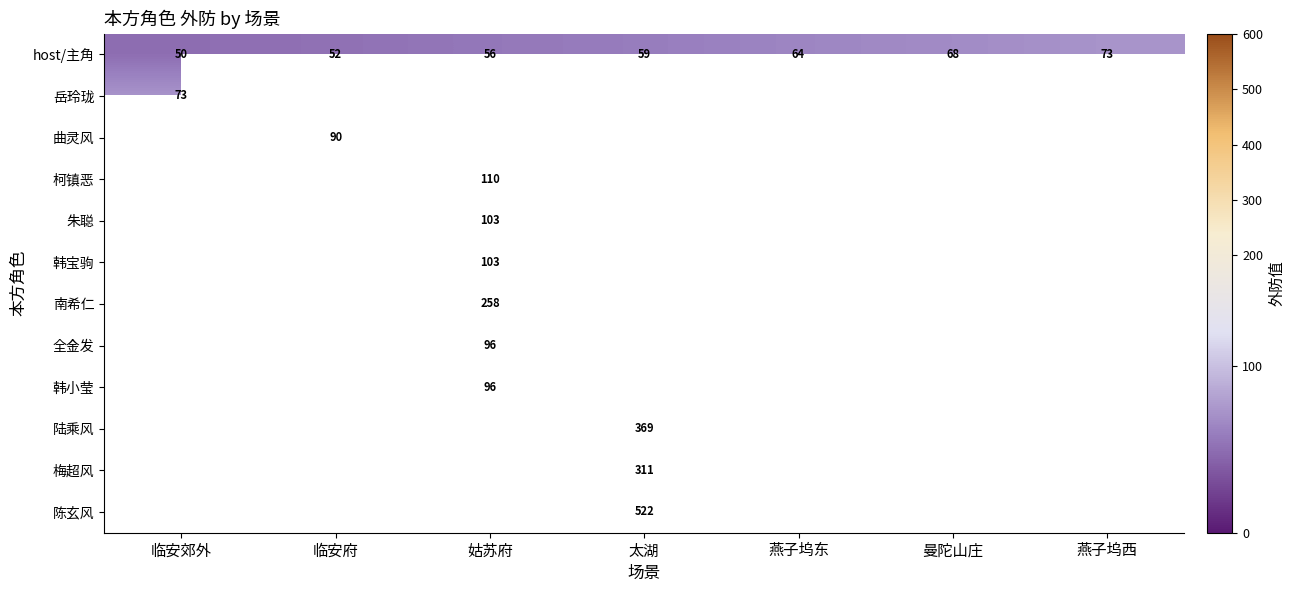

Is it true that 岳玲珑 equals 73 at 临安郊外?

True